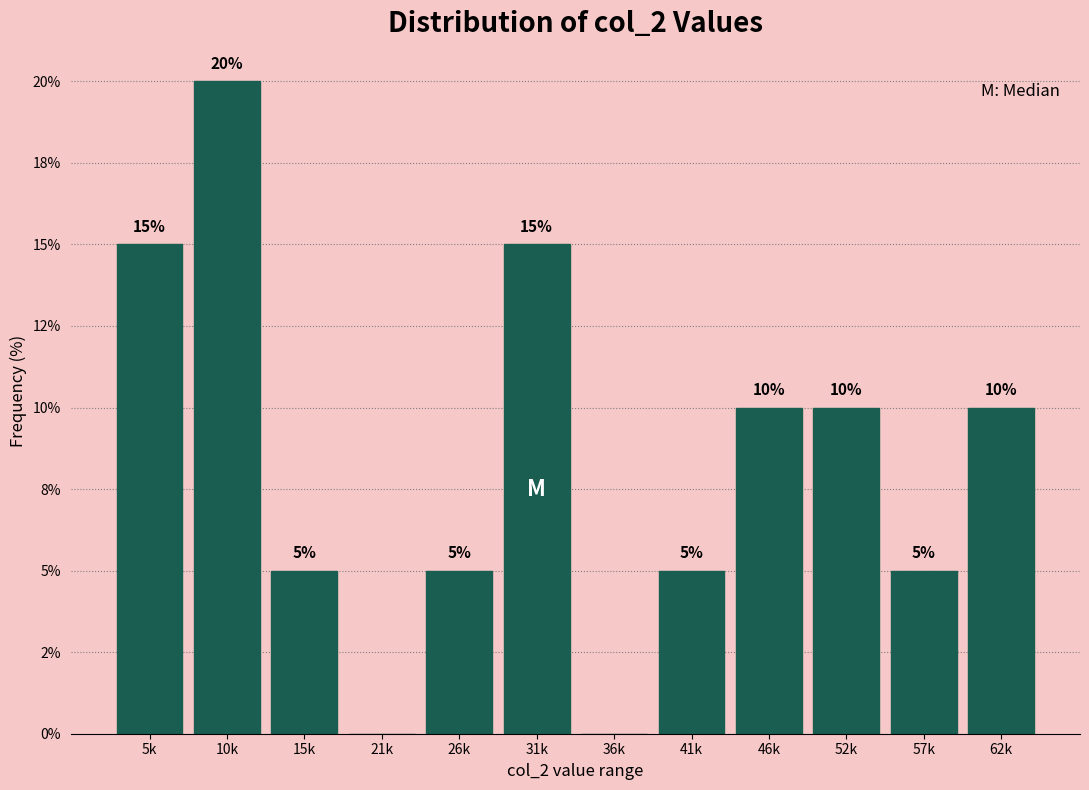

Are the bars horizontal?

No